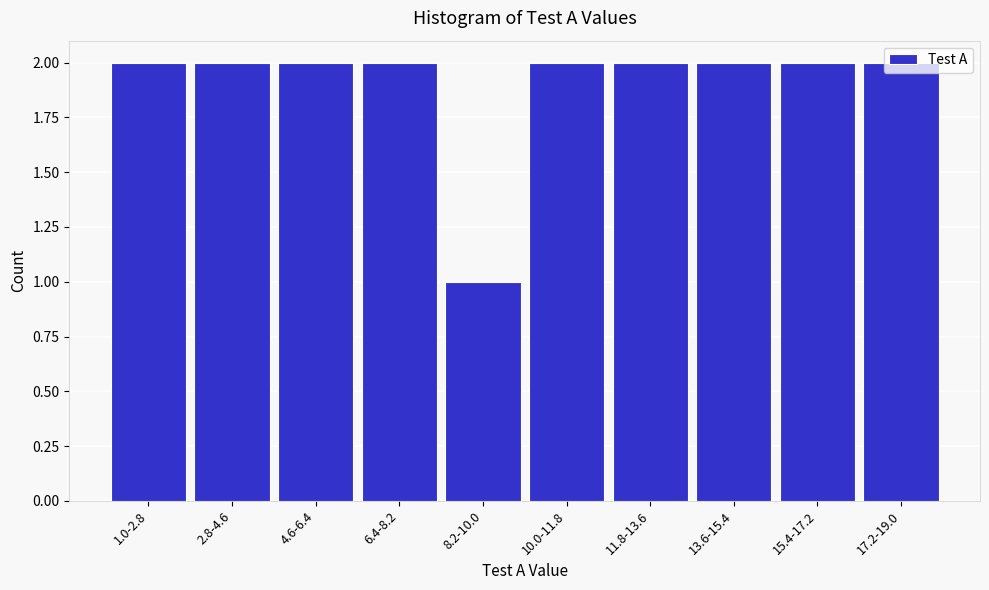

What is the sum of all values?

19